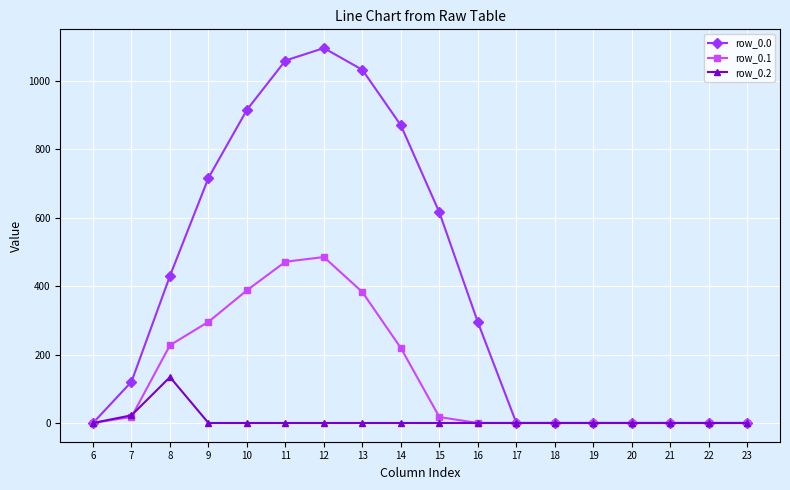

Where is the first local maximum for row_0.2?

8